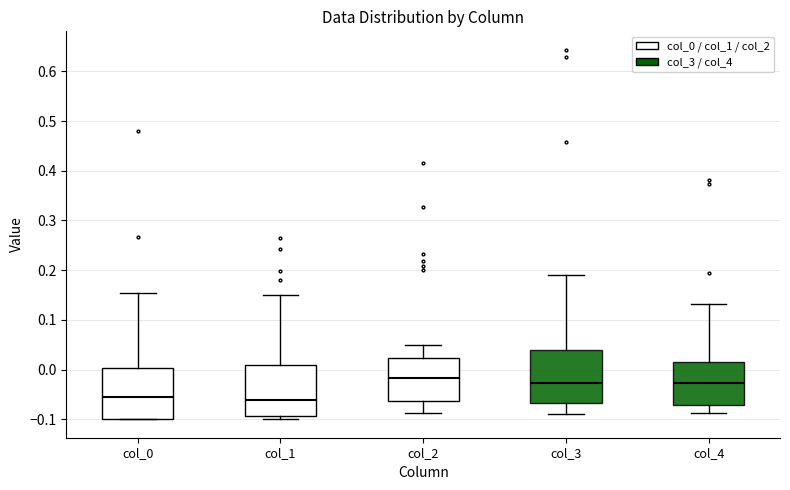

Reading left to right, transcribe this box plot: for each box, give where its median line is, the range the box spans, and where its two whiskers end, as read against the y-axis. The values are not printed on the chart, so give them approximately, as read against the axis.

col_0: median -0.06, box -0.10 to 0.00, whiskers -0.10 to 0.15
col_1: median -0.06, box -0.09 to 0.01, whiskers -0.10 to 0.15
col_2: median -0.02, box -0.06 to 0.02, whiskers -0.09 to 0.05
col_3: median -0.03, box -0.07 to 0.04, whiskers -0.09 to 0.19
col_4: median -0.03, box -0.07 to 0.02, whiskers -0.09 to 0.13